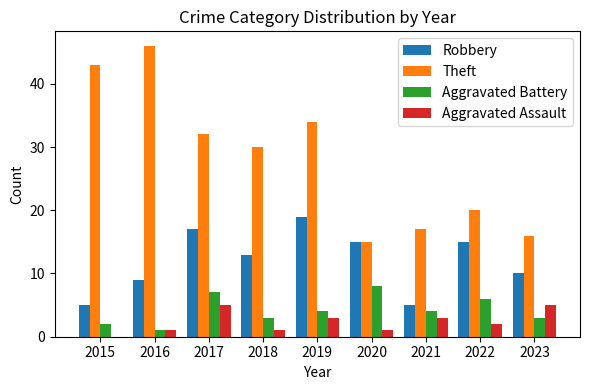

Read the Theft value at 2018, to the nearest 5.

30